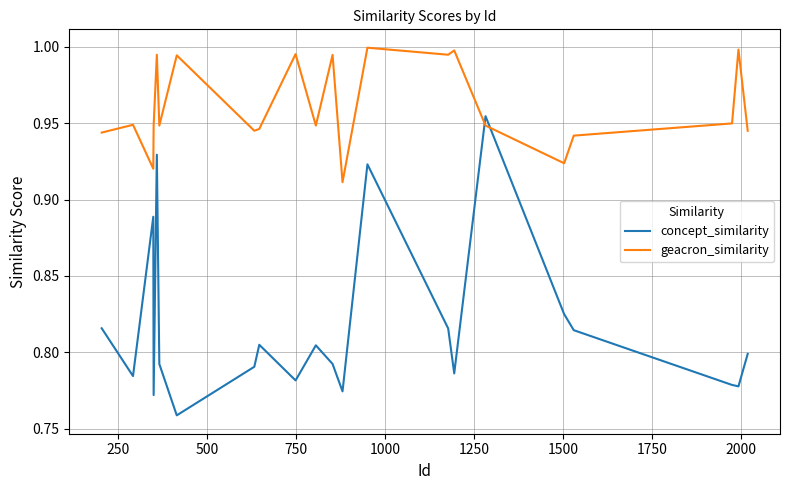

Which series has the widest spread of values?

concept_similarity